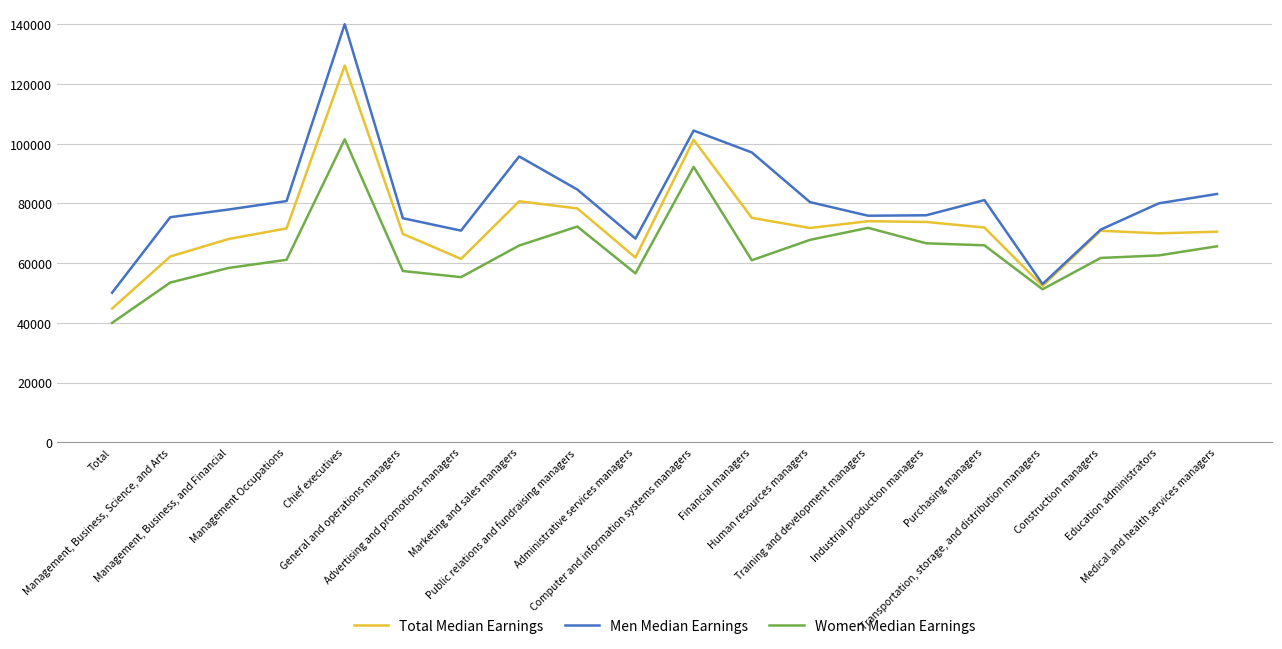

Rank the categories by Total Median Earnings value from lowest to highest.

Total, Transportation, storage, and distribution managers, Advertising and promotions managers, Administrative services managers, Management, Business, Science, and Arts, Management, Business, and Financial, General and operations managers, Education administrators, Medical and health services managers, Construction managers, Management Occupations, Human resources managers, Purchasing managers, Industrial production managers, Training and development managers, Financial managers, Public relations and fundraising managers, Marketing and sales managers, Computer and information systems managers, Chief executives